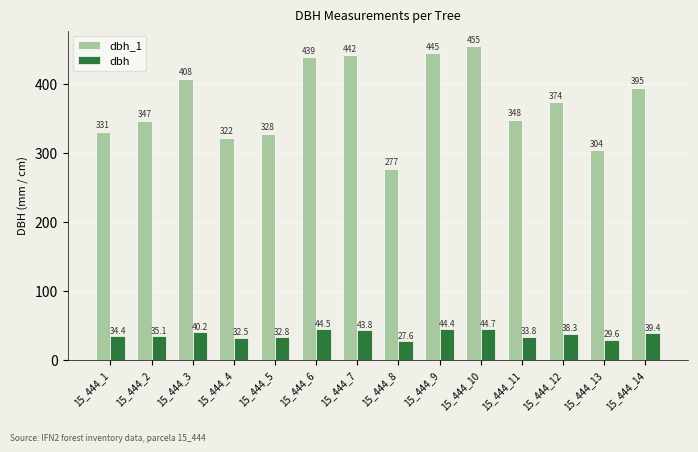

What is the value of the dbh bar at the 14th from the left?

39.4